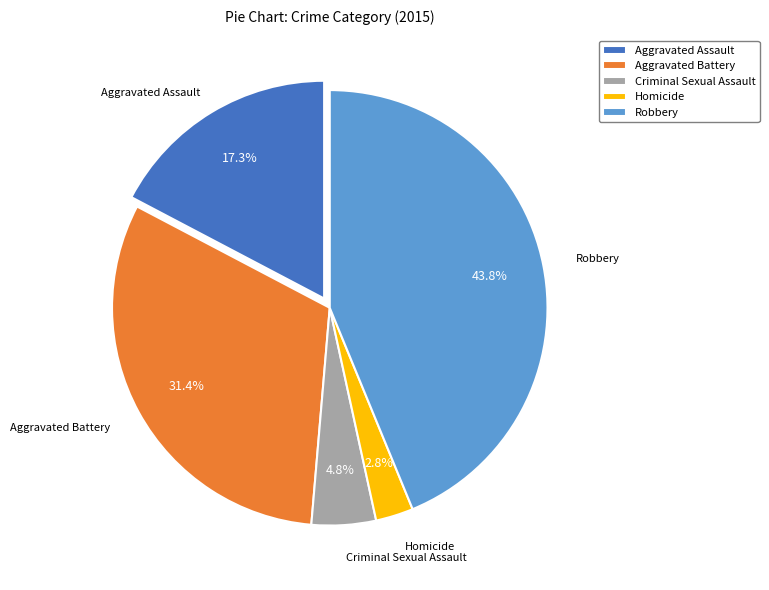

Combined, do Robbery and Aggravated Battery account for over 50%?

Yes